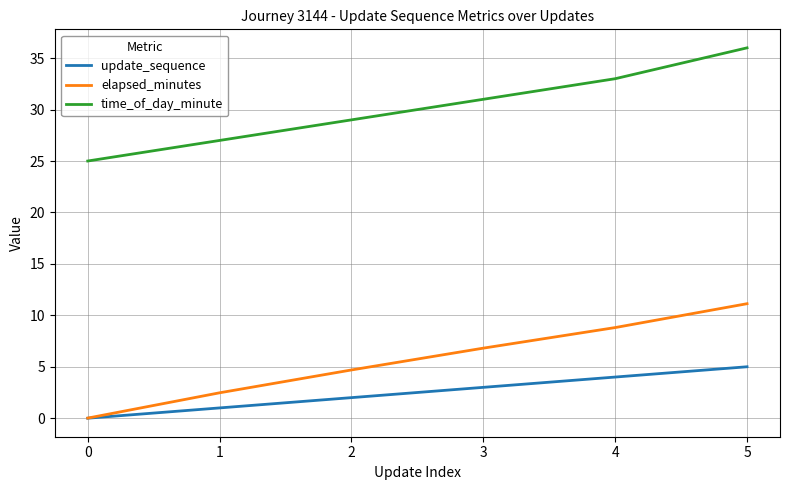

Rank the series by their maximum value, from highest to lowest.

time_of_day_minute, elapsed_minutes, update_sequence